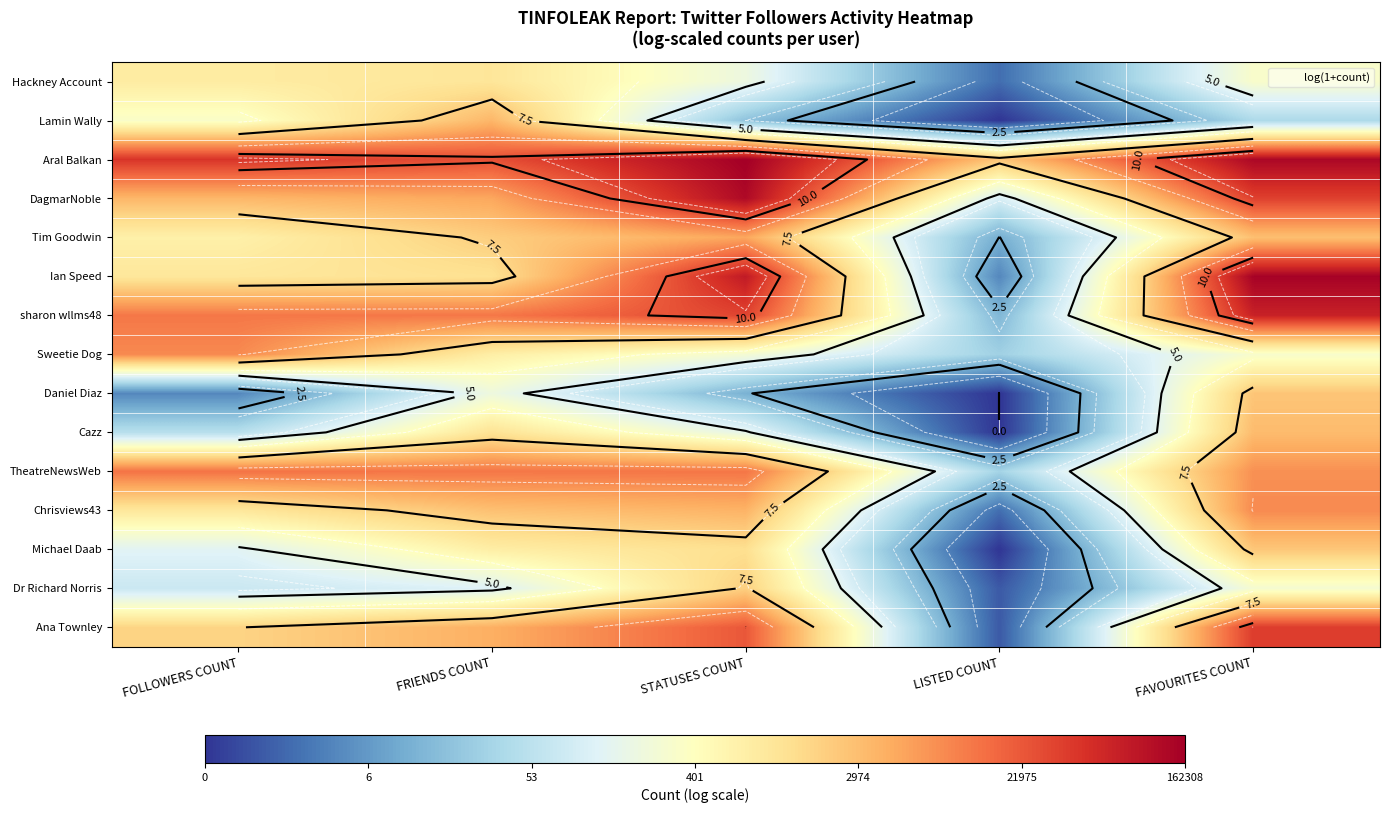

The TheatreNewsWeb series shows 12.4 at FRIENDS COUNT. True or false?

False